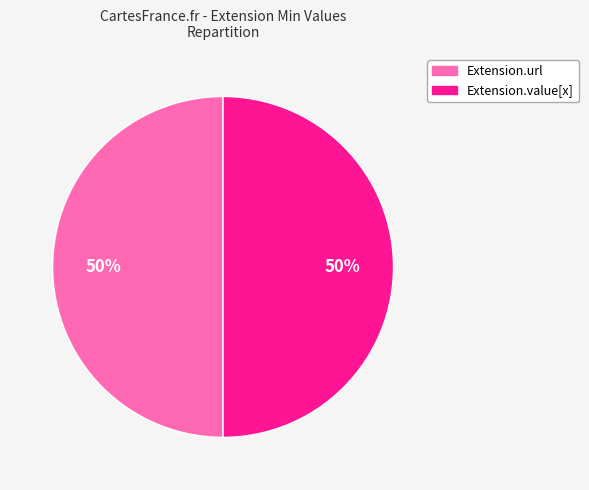

To the nearest percent, what is the average slice percentage?

50%